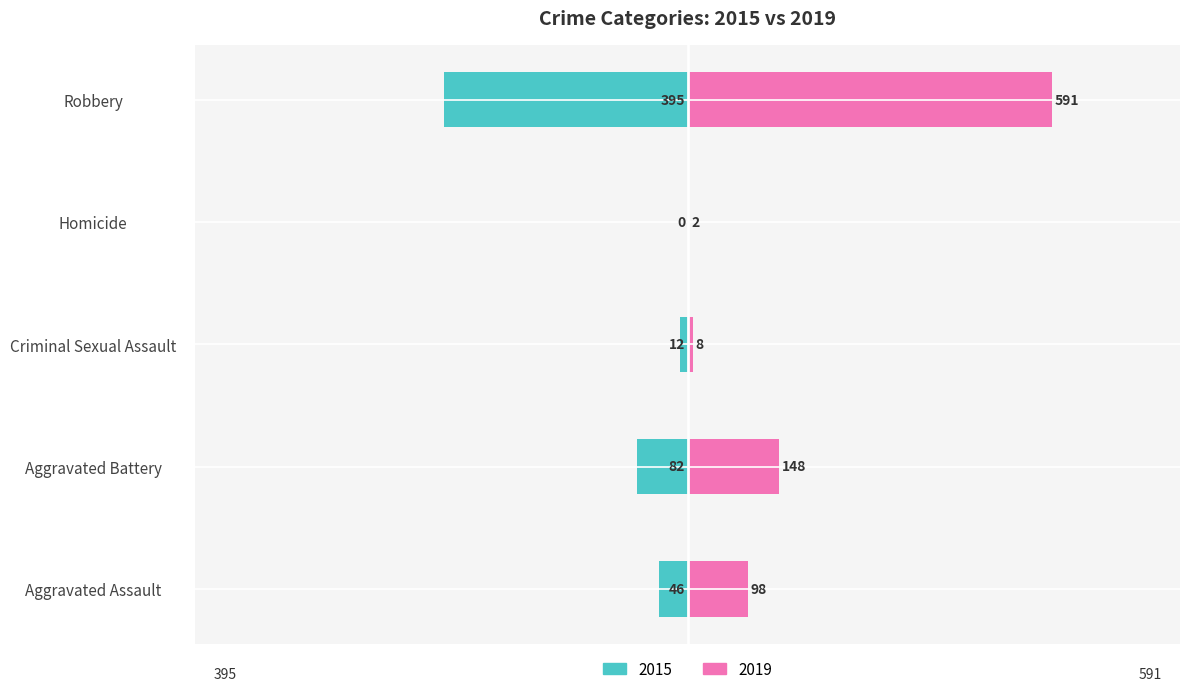

What is the sum of all 2019 values?

847